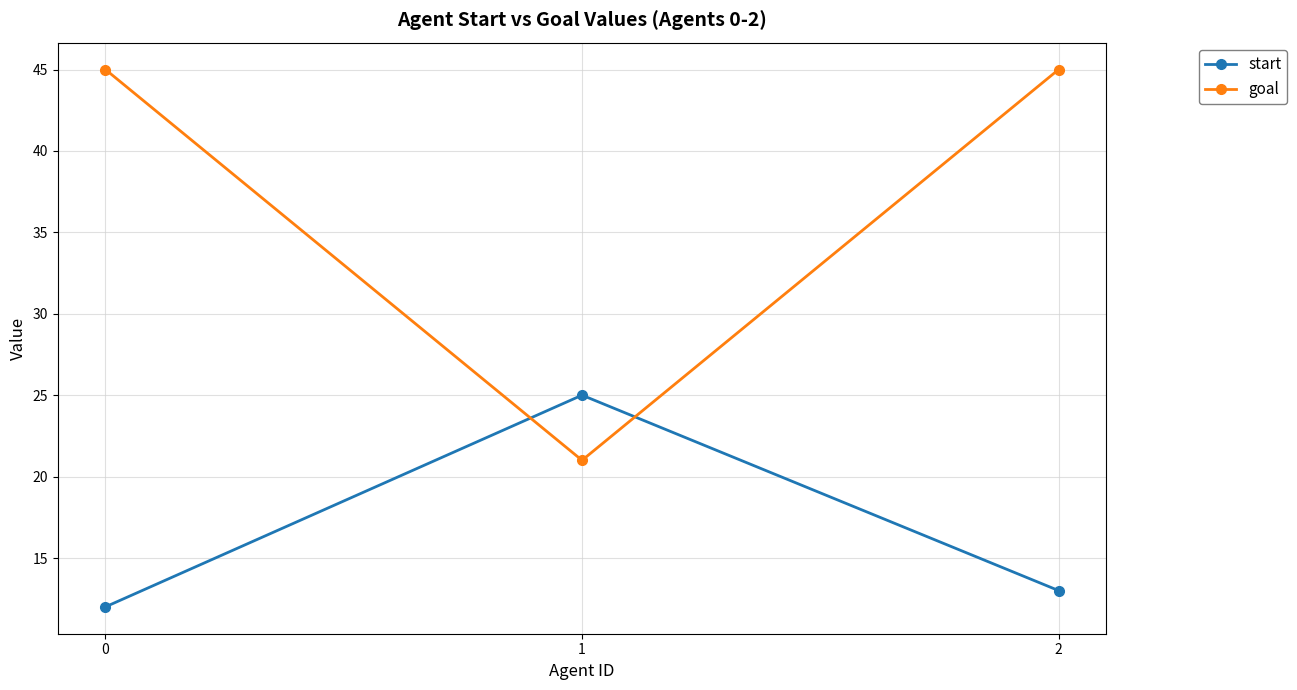

What is the sum of all goal values?

111